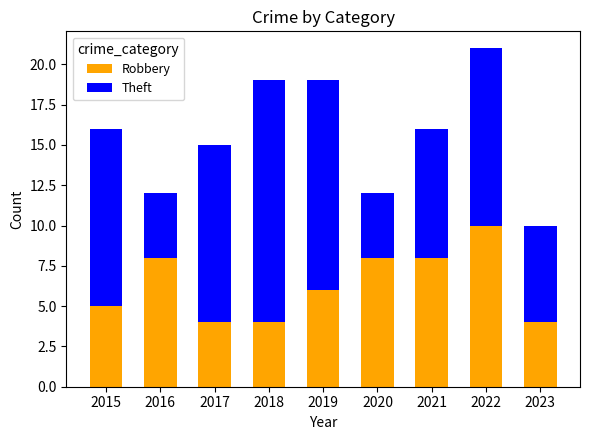

At which category is the sum across all series the highest?

2022